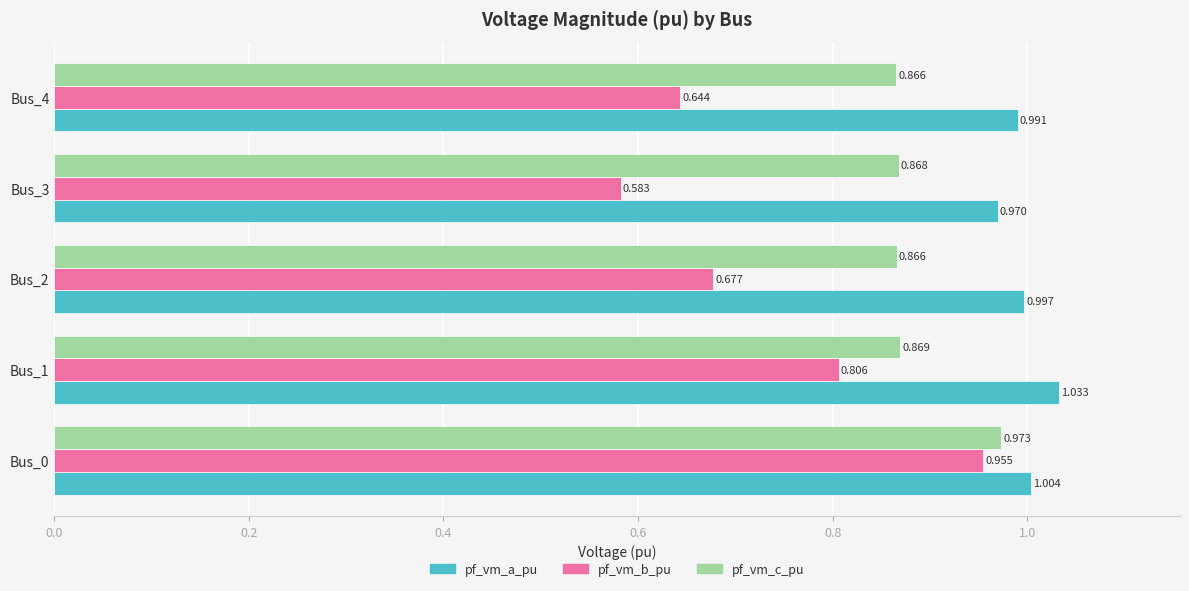

At which label is pf_vm_b_pu closest to 0?

Bus_3